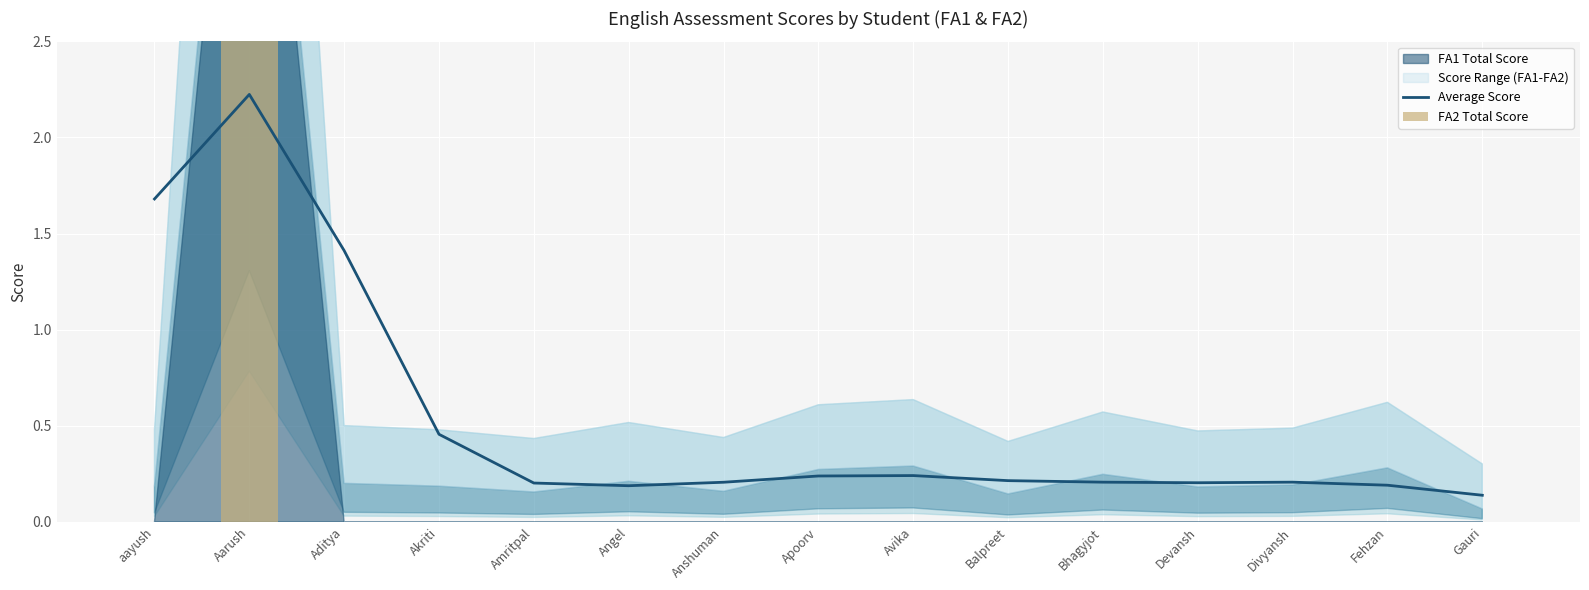

Count the FA2 Total Score values in the range 0 to 1.

14